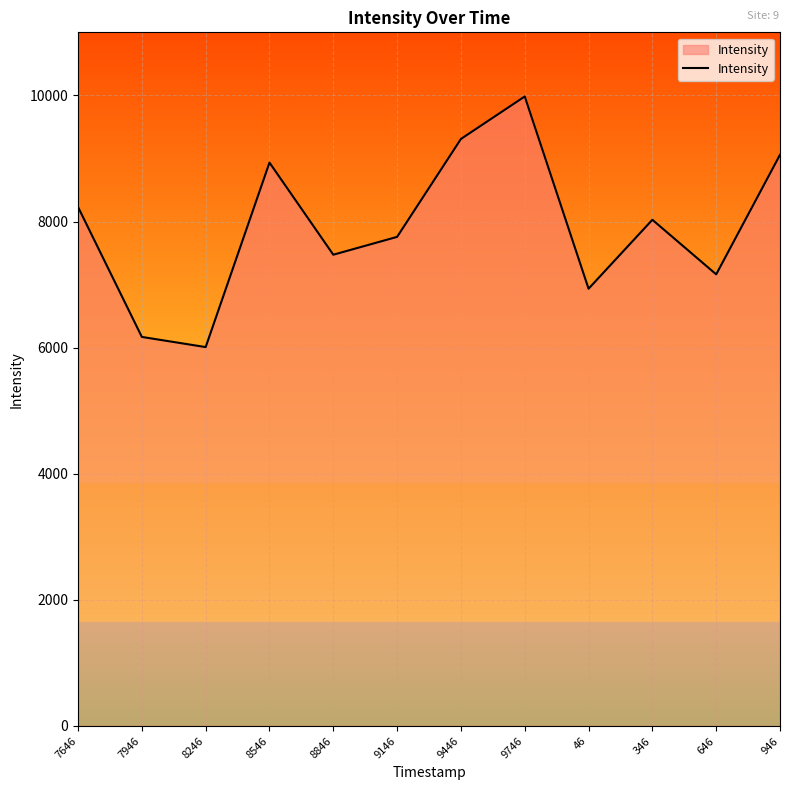

What is the change in value from 8546 to 946?

+124.5